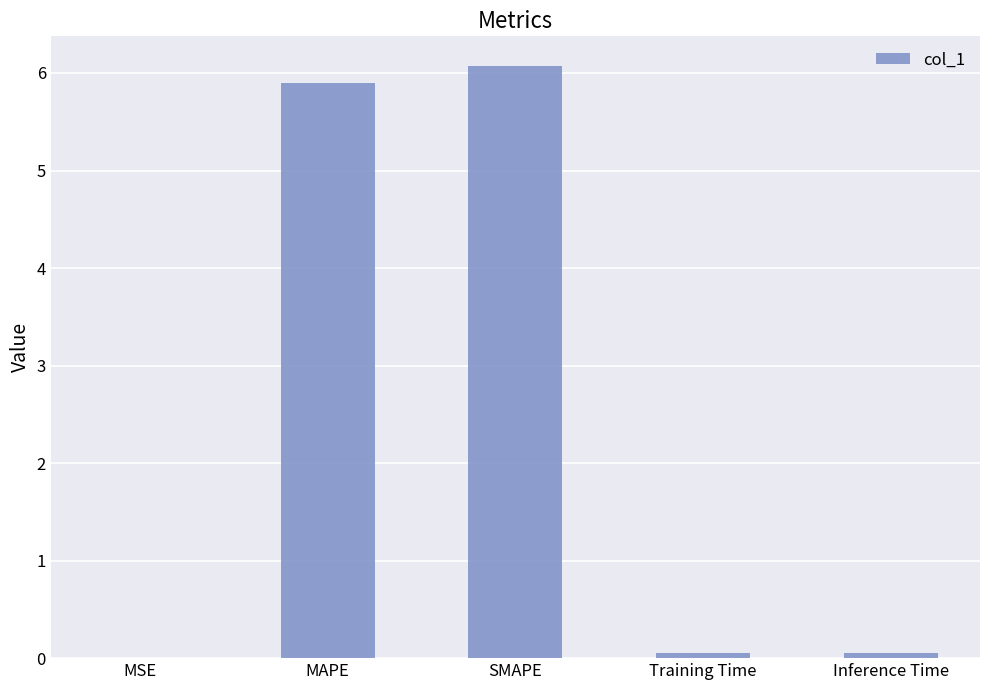

The value at MAPE is 8.9. True or false?

False